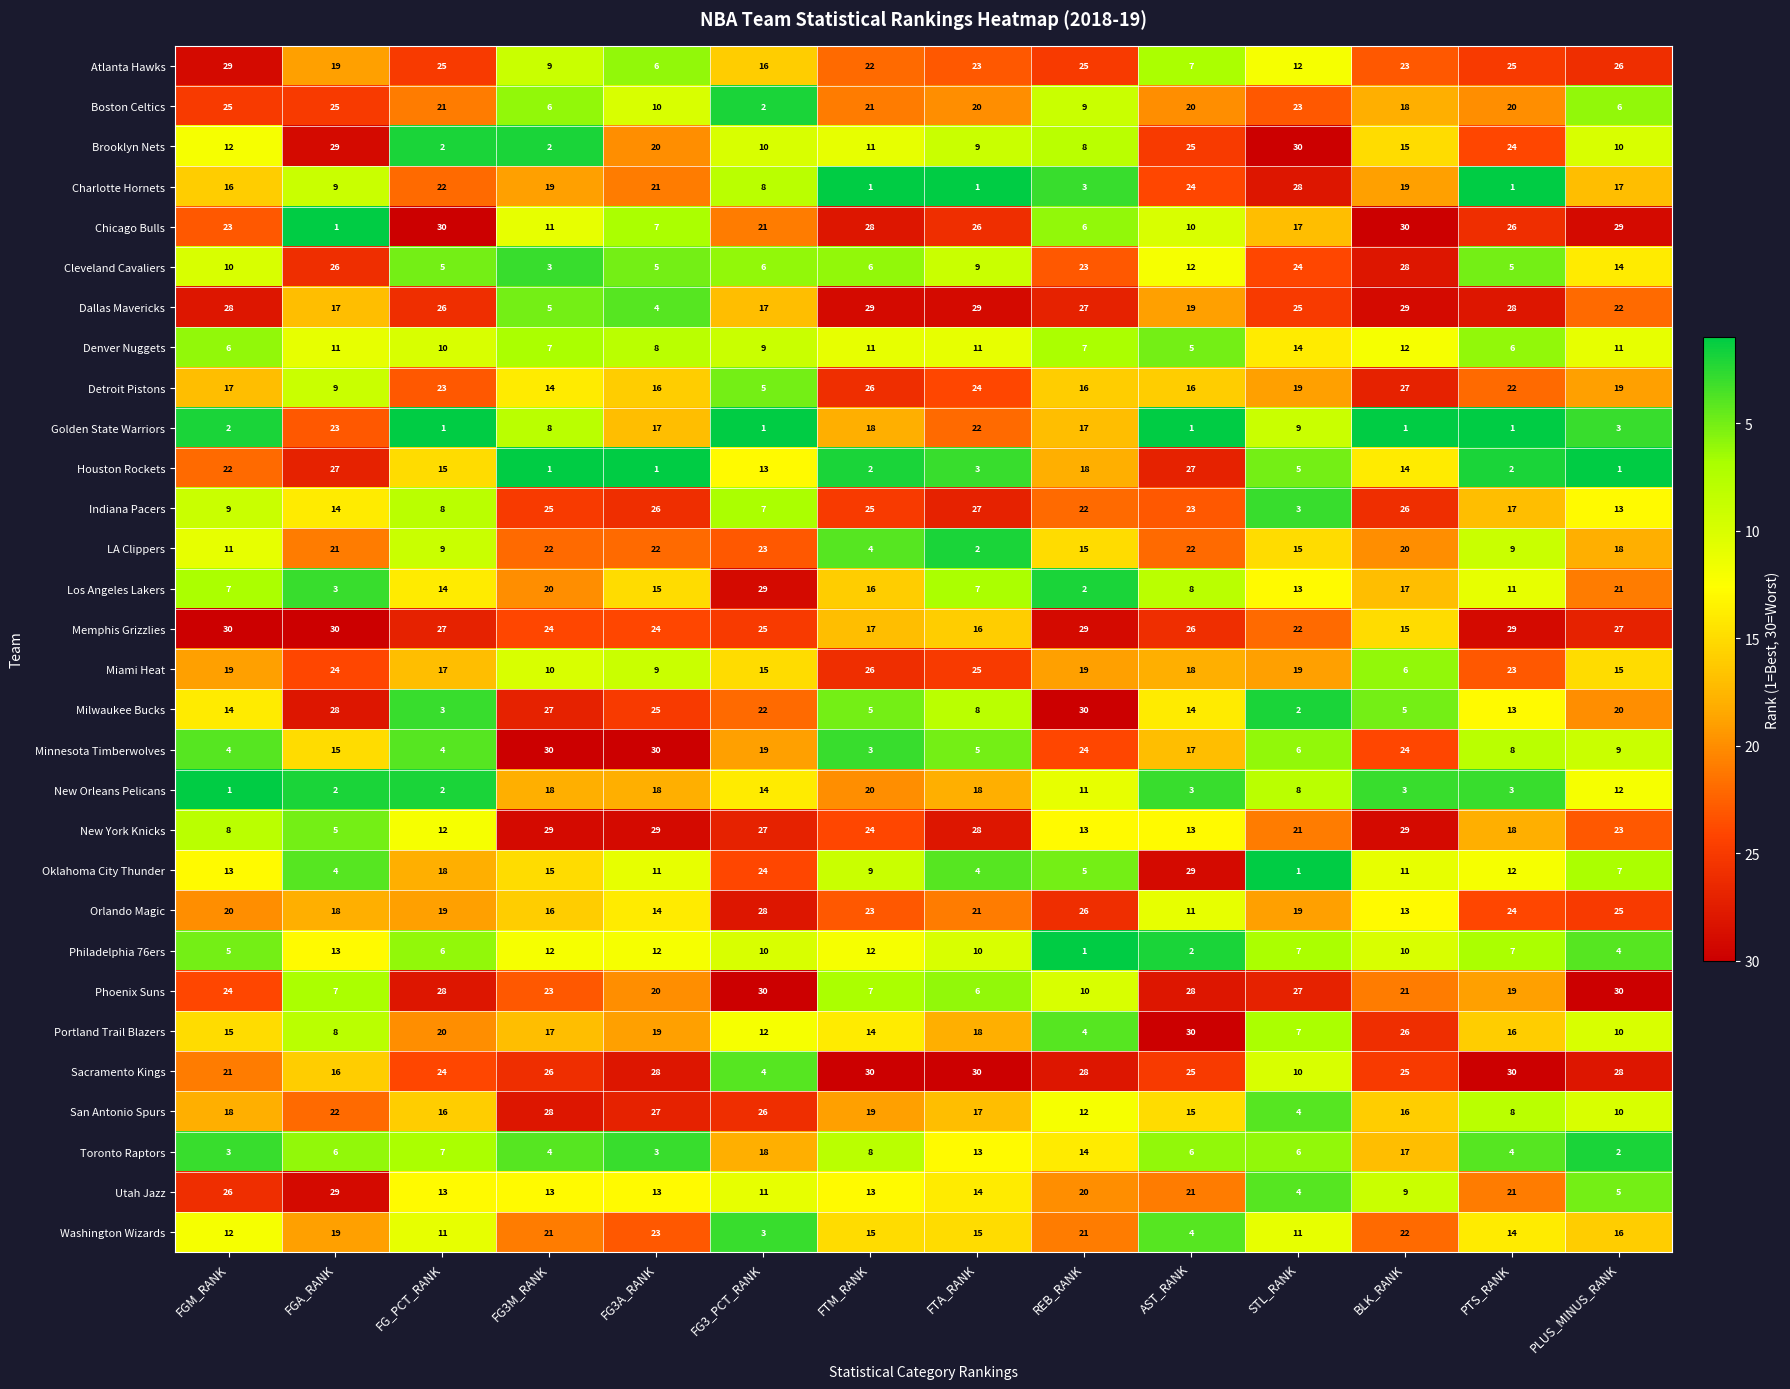

What is the average value of the Miami Heat series?

18